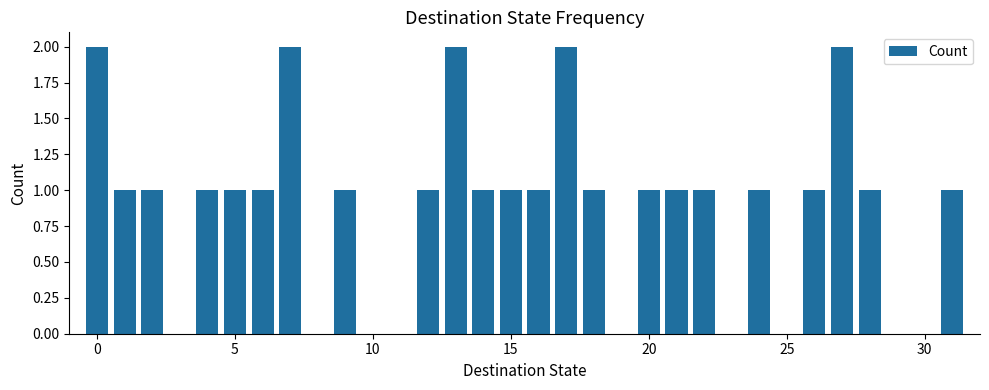

What is the sum of all values?

28